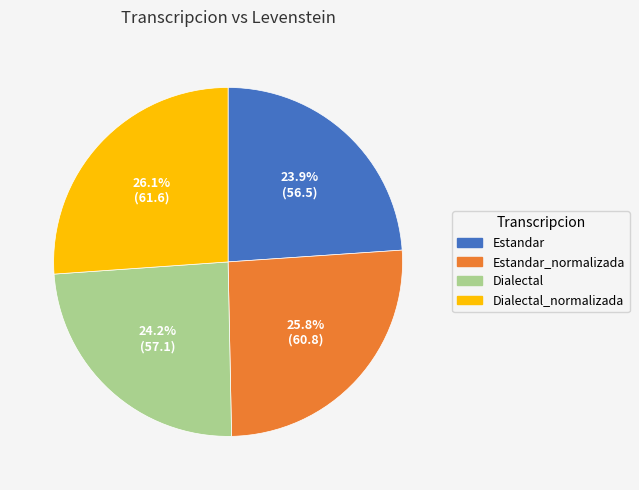

To the nearest percent, what is the average slice percentage?

25%